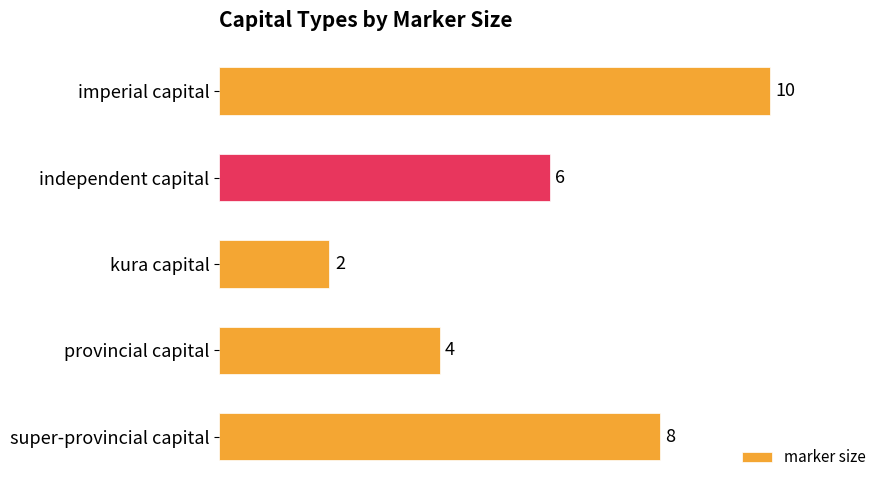

List the labels in order of value, largest first.

imperial capital, super-provincial capital, independent capital, provincial capital, kura capital